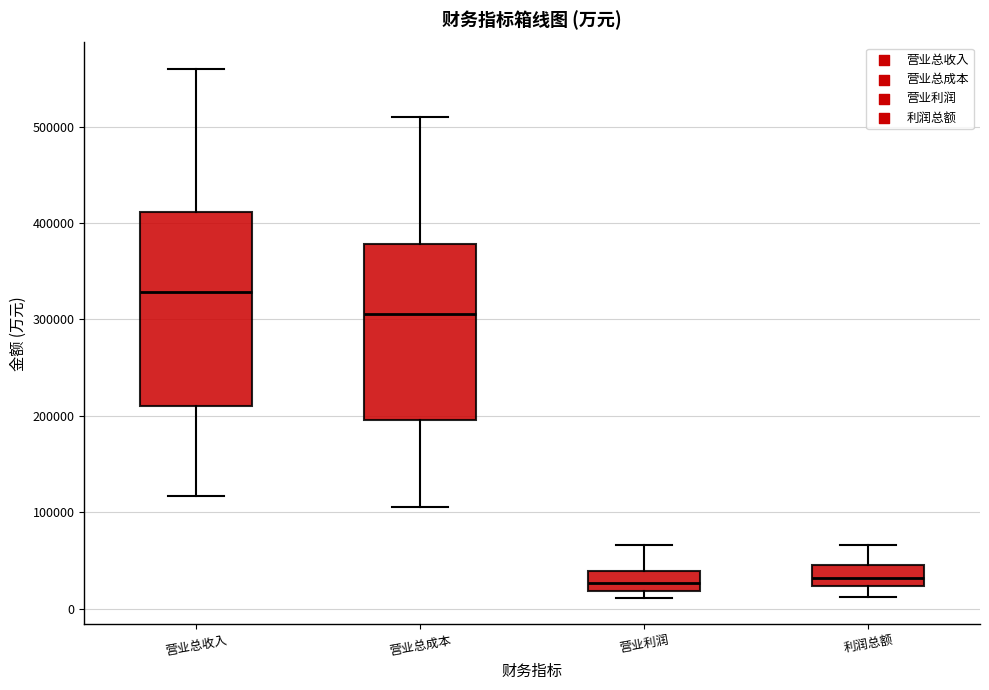

Comparing the boxes themselves (not the whiskers), which one is the tallest?

营业总收入